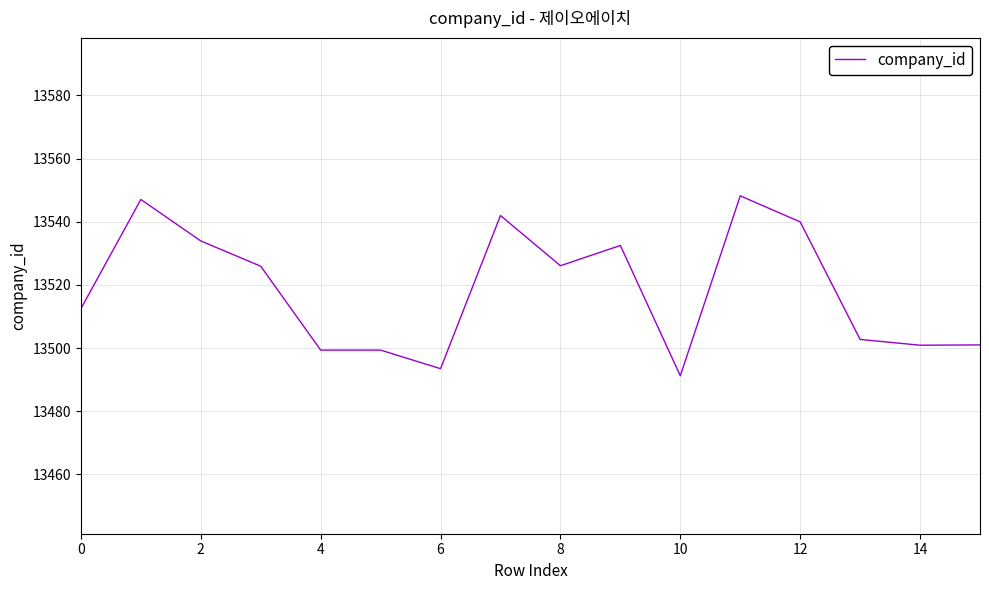

What is the smallest value displayed?

13491.2